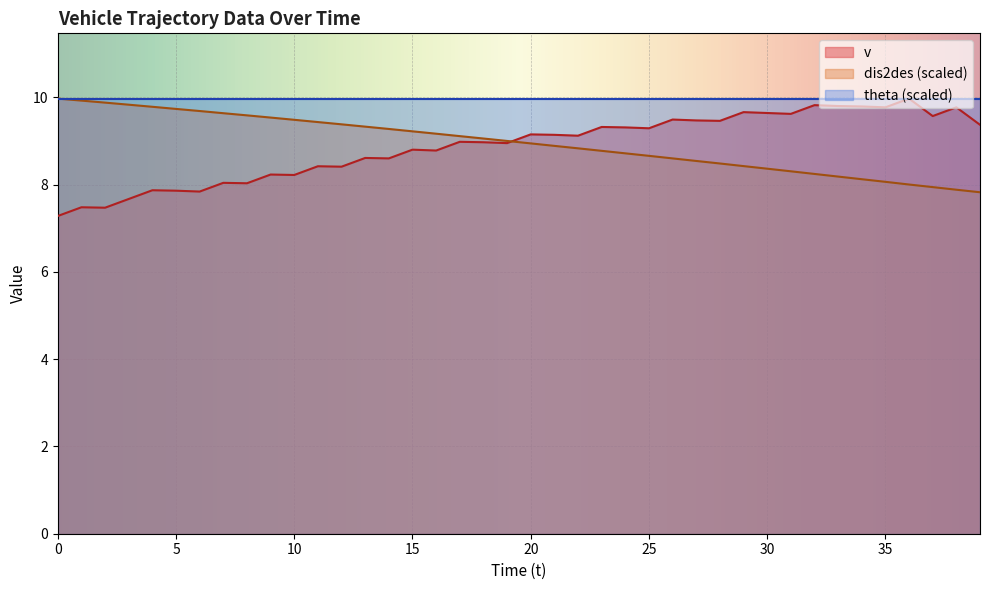

Rank the categories by dis2des value from highest to lowest.

0, 1, 2, 3, 4, 5, 6, 7, 8, 9, 10, 11, 12, 13, 14, 15, 16, 17, 18, 19, 20, 21, 22, 23, 24, 25, 26, 27, 28, 29, 30, 31, 32, 33, 34, 35, 36, 37, 38, 39